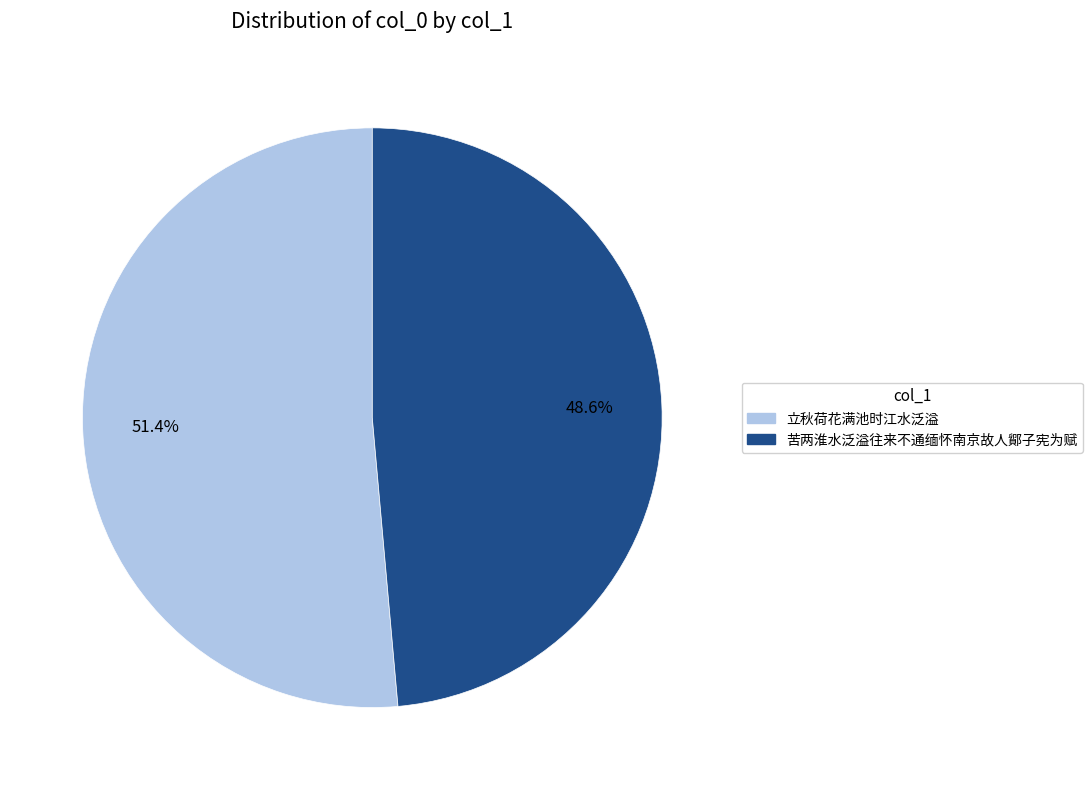

To the nearest percent, what portion does 立秋荷花满池时江水泛溢 represent?

51%